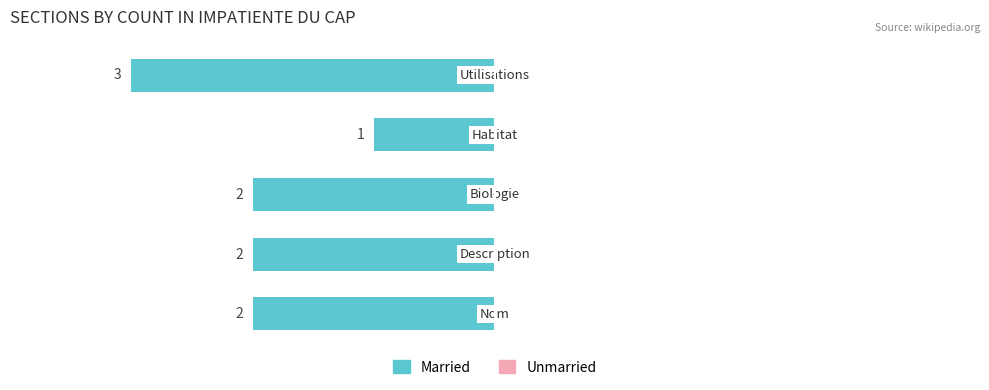

How many bars are there in total?

5